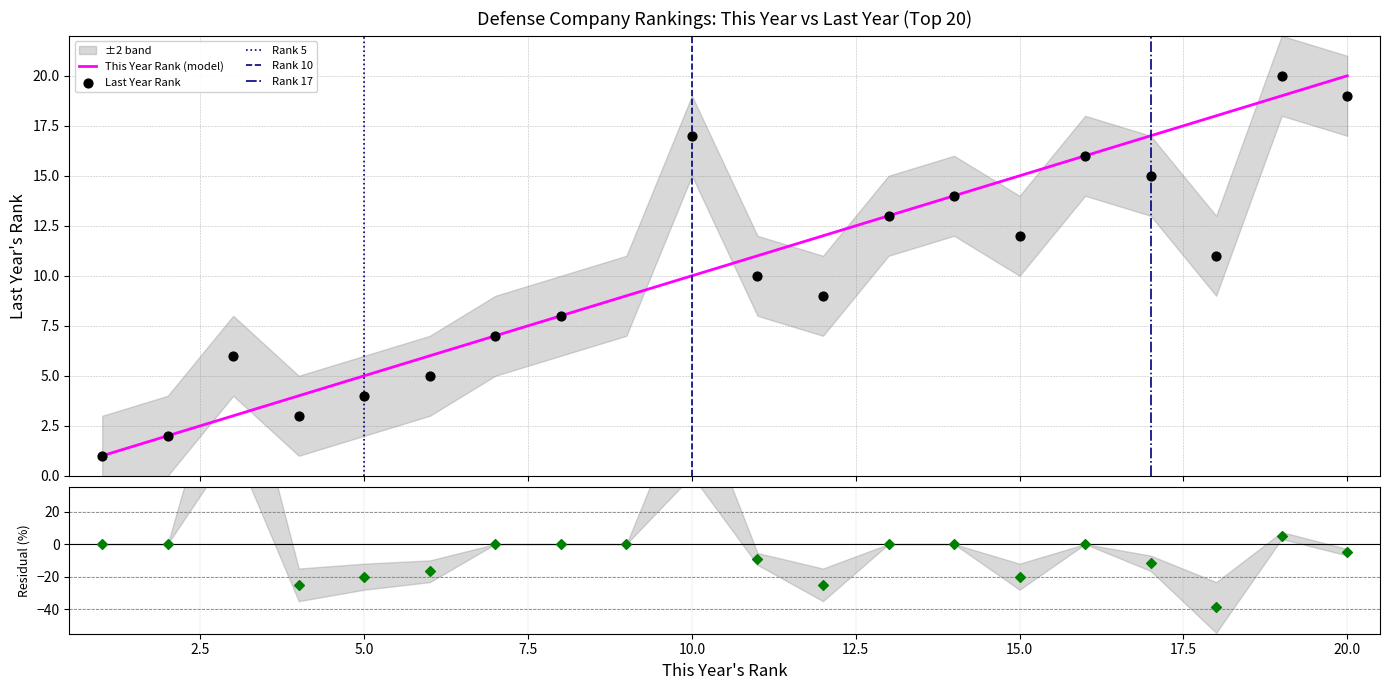

What is the change in value from 10 to 19?

+9